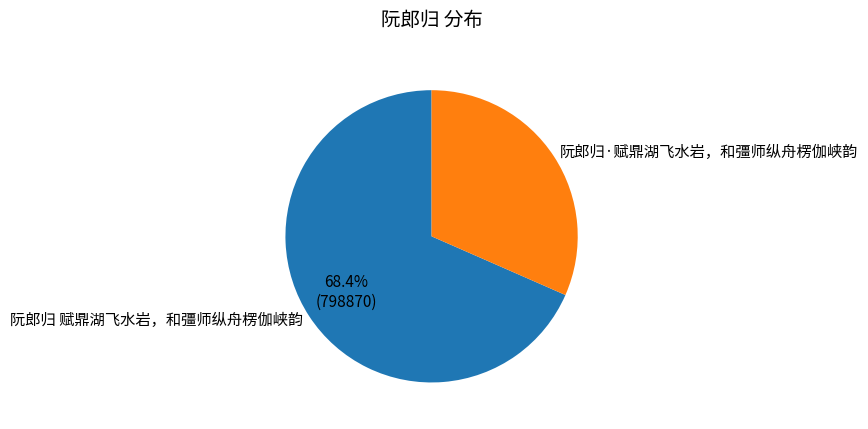

Rank the categories by value from lowest to highest.

阮郎归·赋鼎湖飞水岩，和彊师纵舟楞伽峡韵, 阮郎归 赋鼎湖飞水岩，和彊师纵舟楞伽峡韵